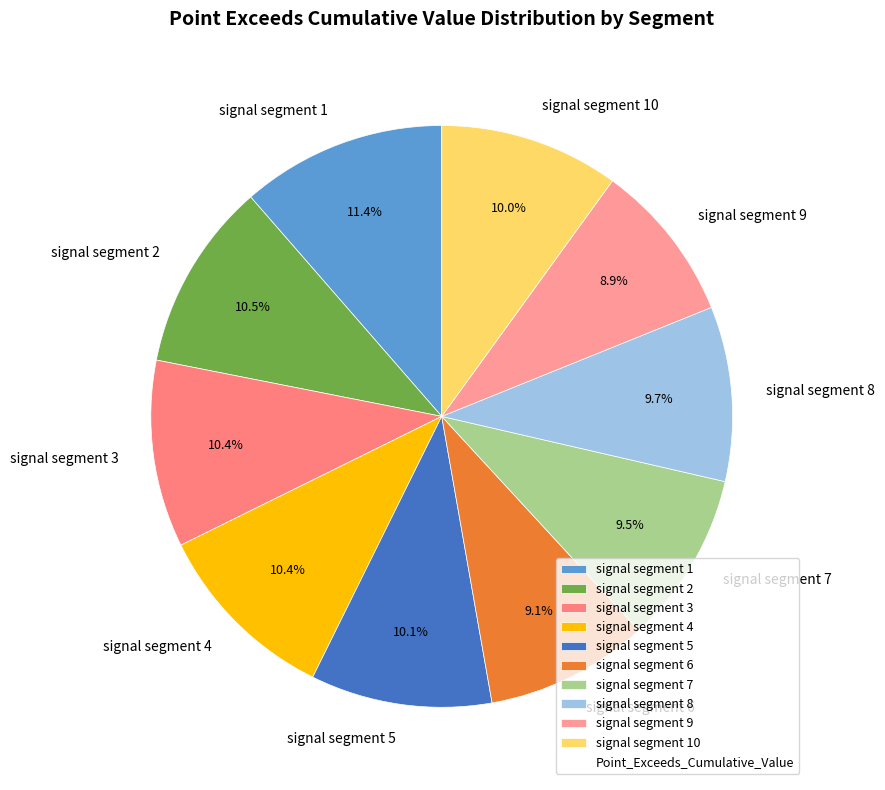

Count the number of slices in the pie.

10